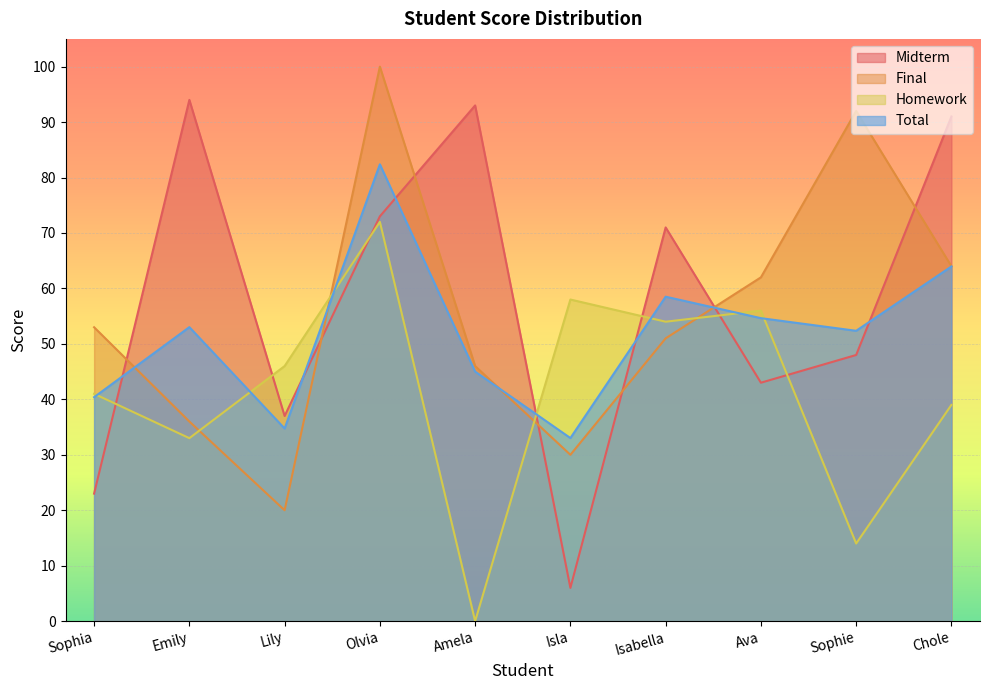

At which category does the chart reach its minimum across all series?

Amela